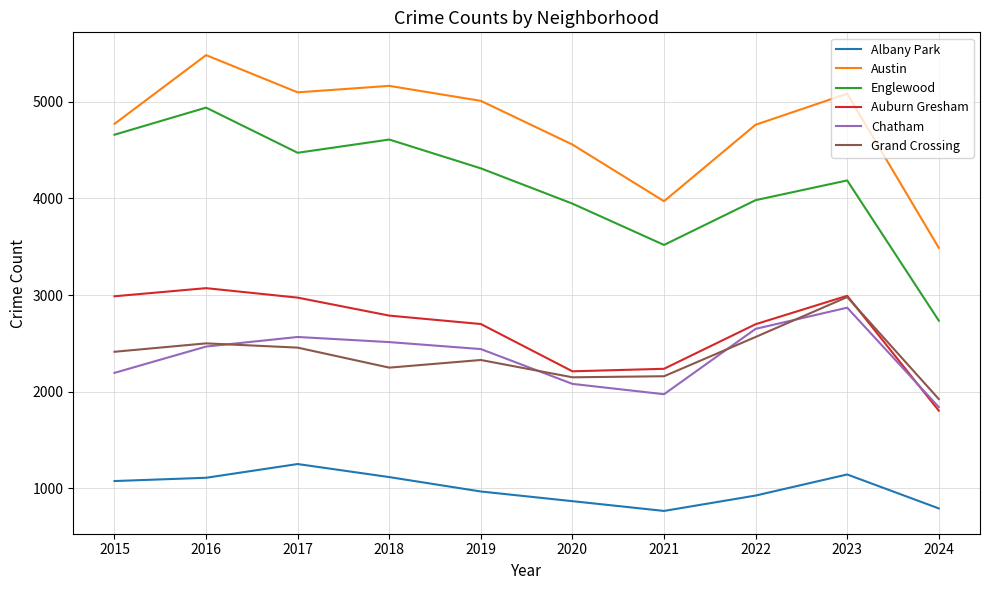

What is the highest value of the Austin series?

5481